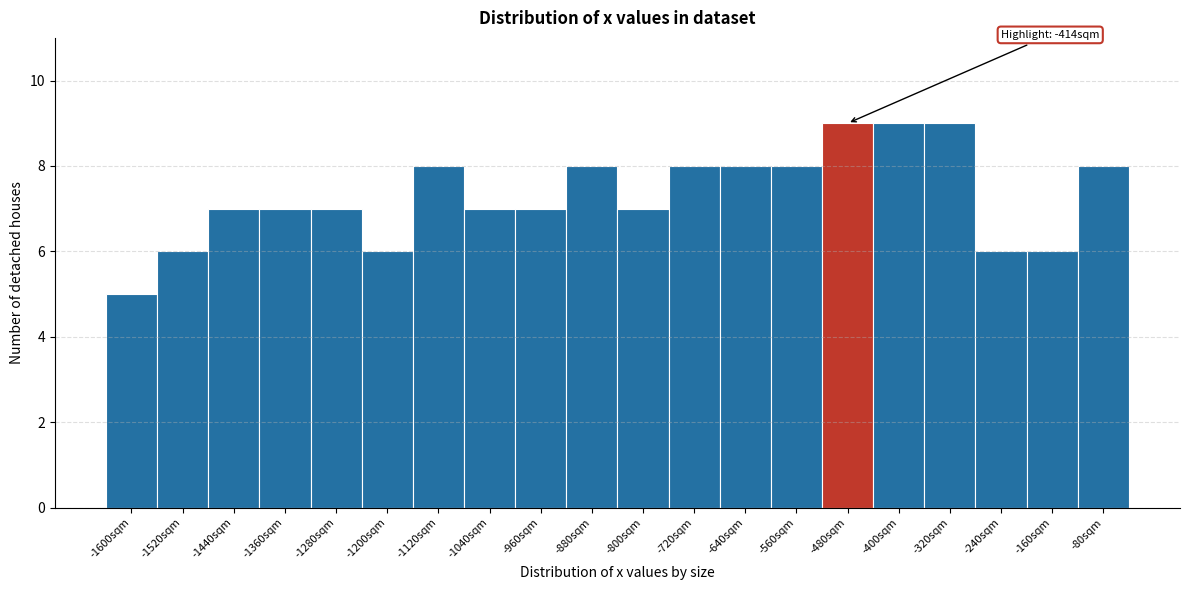

Reading right to left, list all the values displayed in this chart.

-80sqm=8	-160sqm=6	-240sqm=6	-320sqm=9	-400sqm=9	-480sqm=9	-560sqm=8	-640sqm=8	-720sqm=8	-800sqm=7	-880sqm=8	-960sqm=7	-1040sqm=7	-1120sqm=8	-1200sqm=6	-1280sqm=7	-1360sqm=7	-1440sqm=7	-1520sqm=6	-1600sqm=5